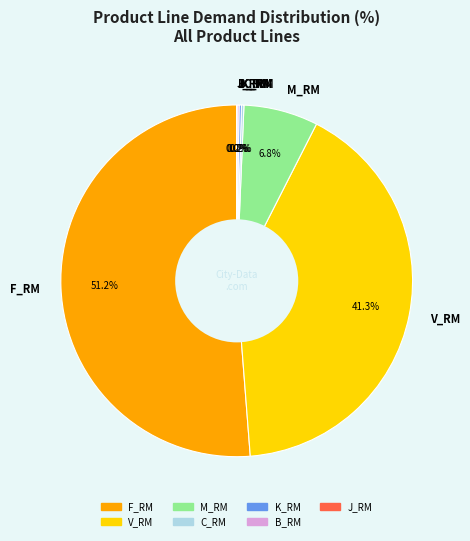

True or false: F_RM accounts for 51% of the total.

True